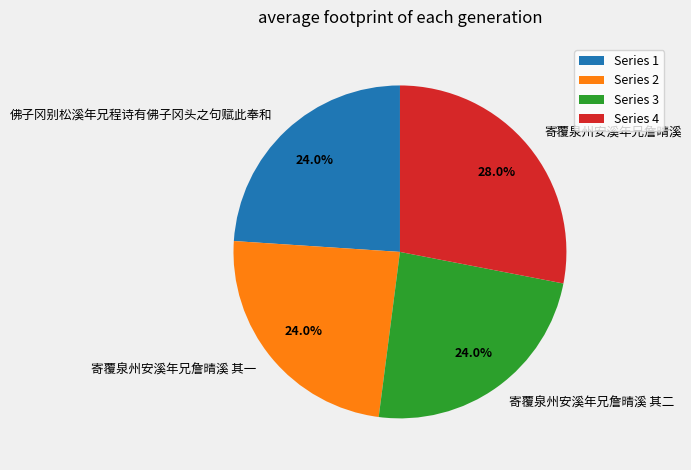

To the nearest percent, what is the difference between the largest and smallest slice percentages?

4%